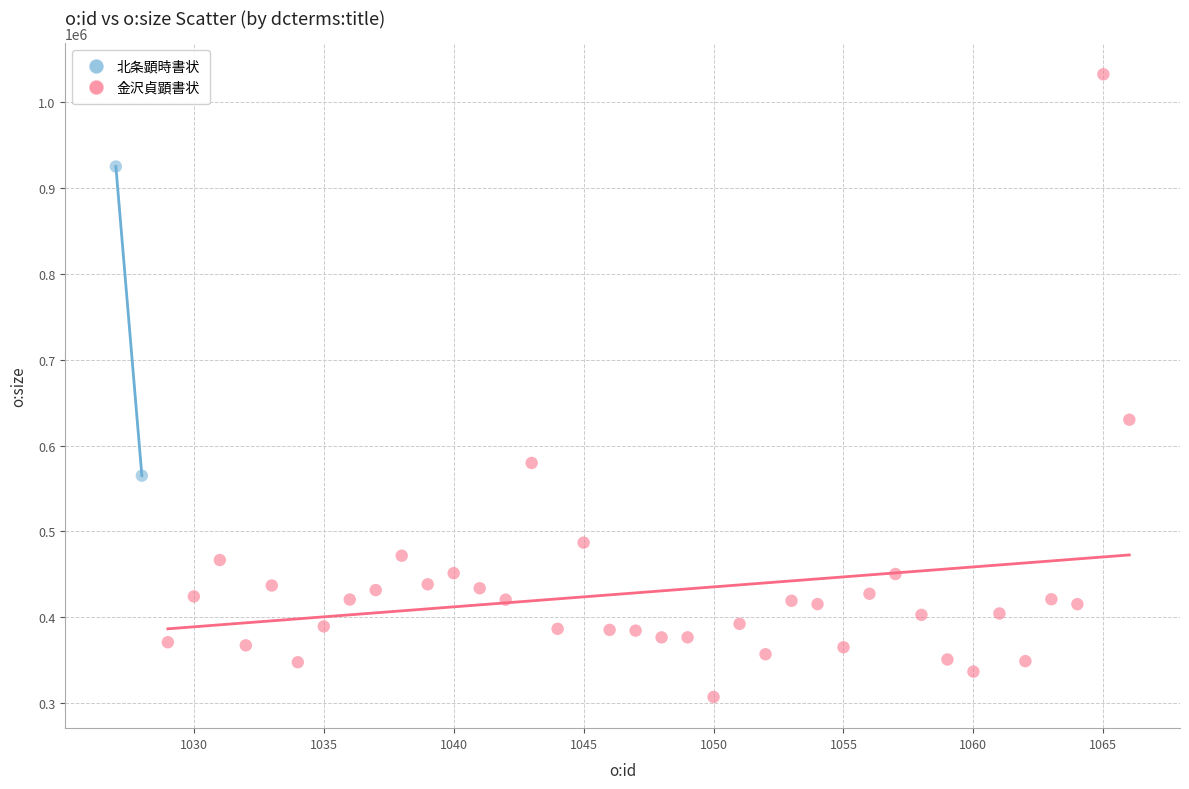

What are all the series names shown in the legend?

北条顕時書状, 金沢貞顕書状